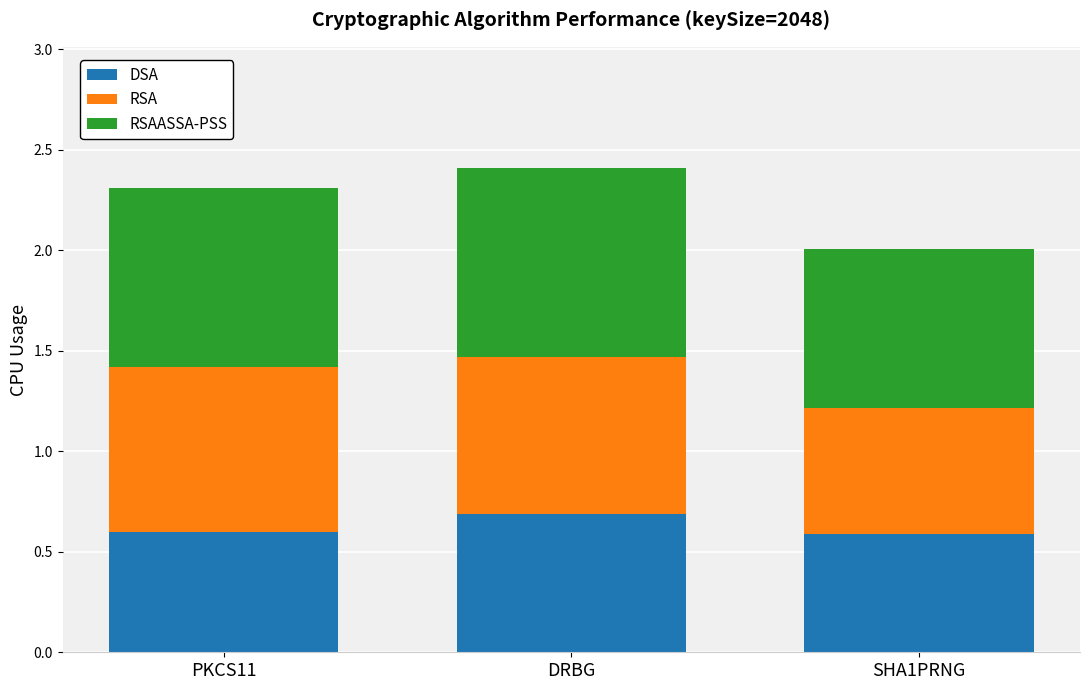

At which category is the sum across all series the highest?

DRBG